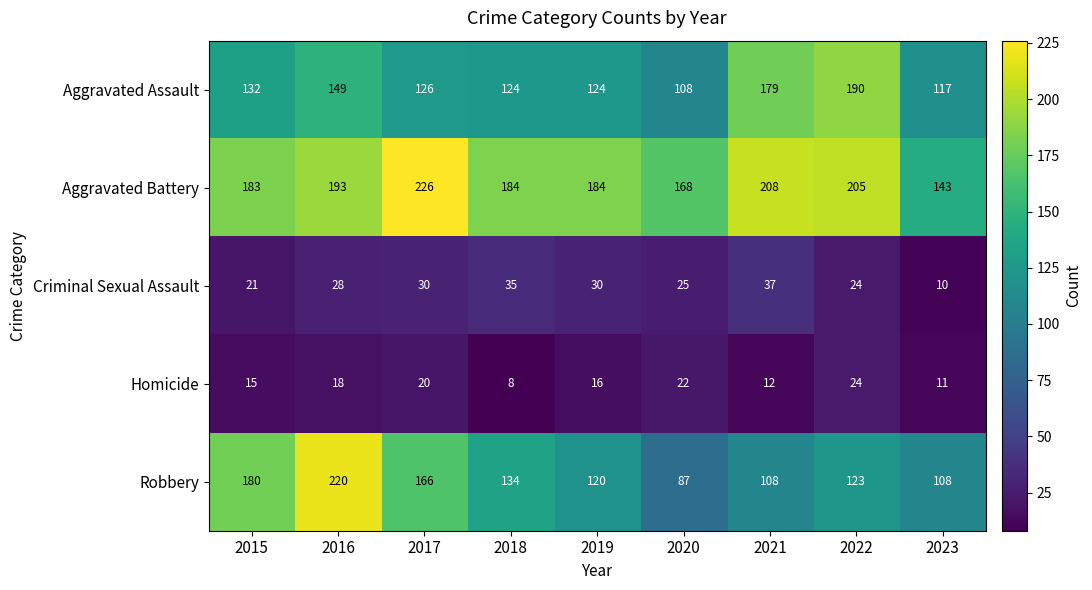

Rank the series by their maximum value, from lowest to highest.

Homicide, Criminal Sexual Assault, Aggravated Assault, Robbery, Aggravated Battery